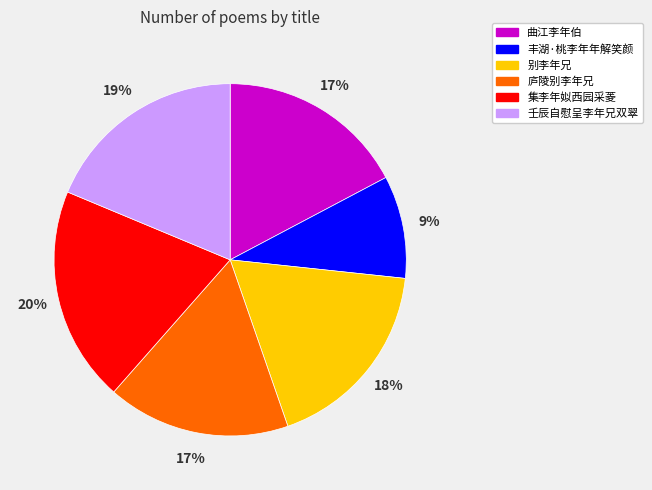

To the nearest percent, what is the difference between the 别李年兄 and 丰湖·桃李年年解笑颜 slice percentages?

9%